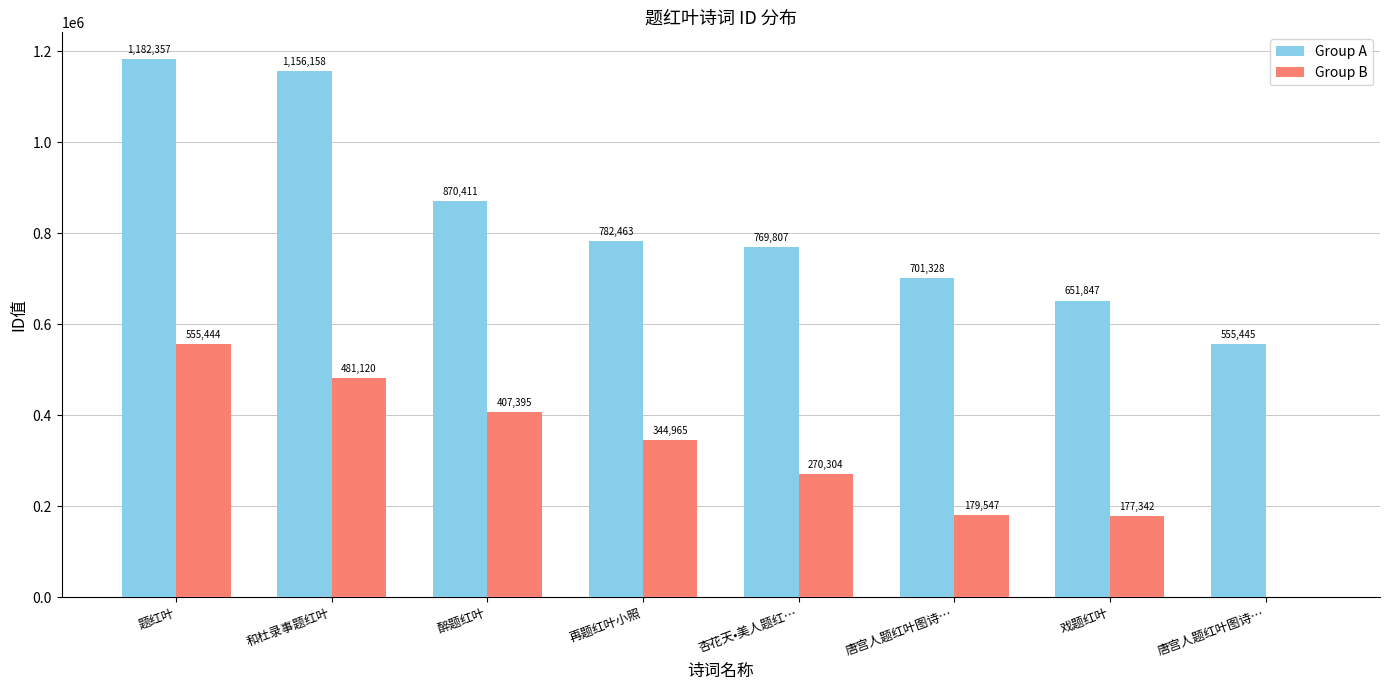

List the series in order of their peak value, lowest first.

Group B, Group A